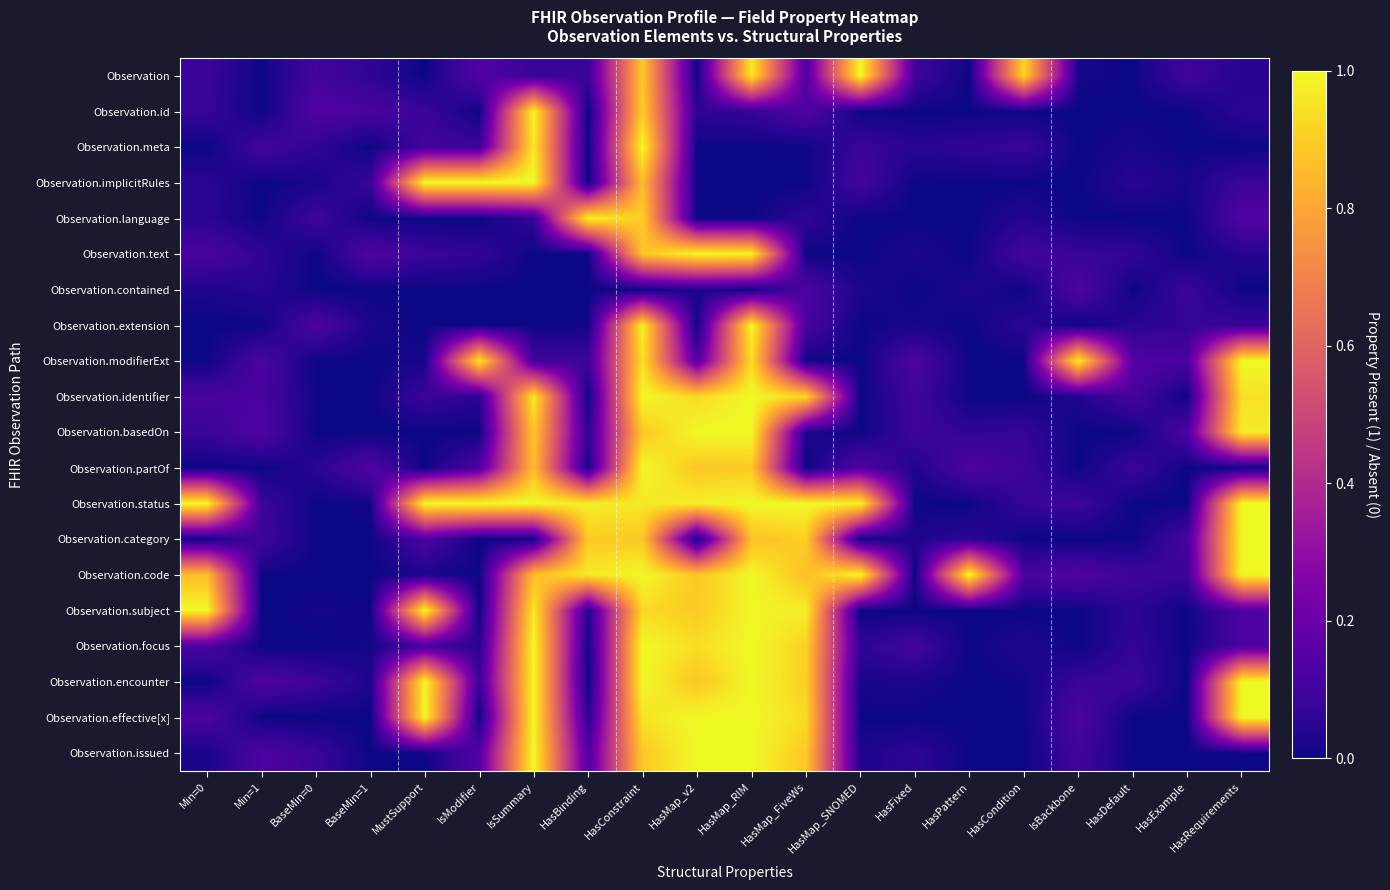

At which category is the sum across all series the highest?

HasConstraint